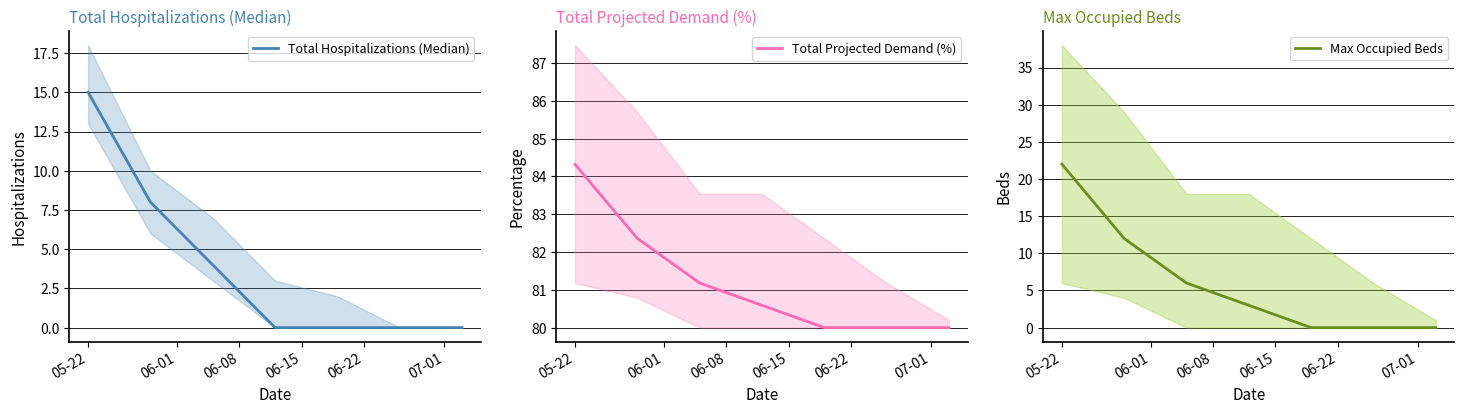

What is the maximum value for Total Hospitalizations (Median)?

15